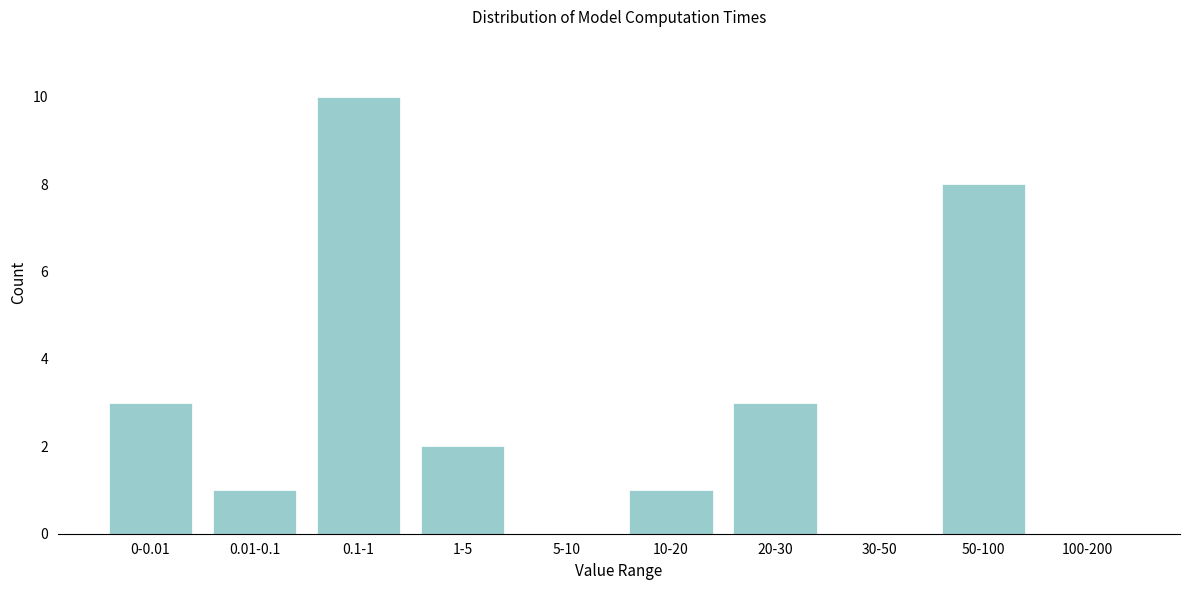

Reading left to right, list all the values displayed in this chart.

0-0.01=3	0.01-0.1=1	0.1-1=10	1-5=2	5-10=0	10-20=1	20-30=3	30-50=0	50-100=8	100-200=0